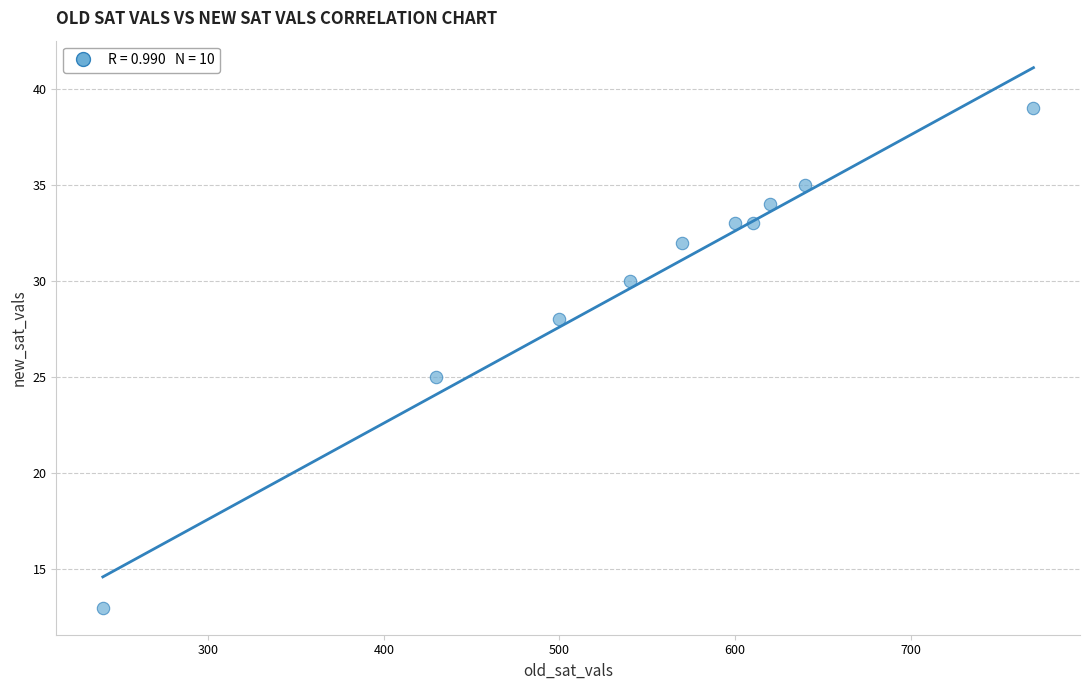

What Y value in the scatter plot is closest to 26?

25